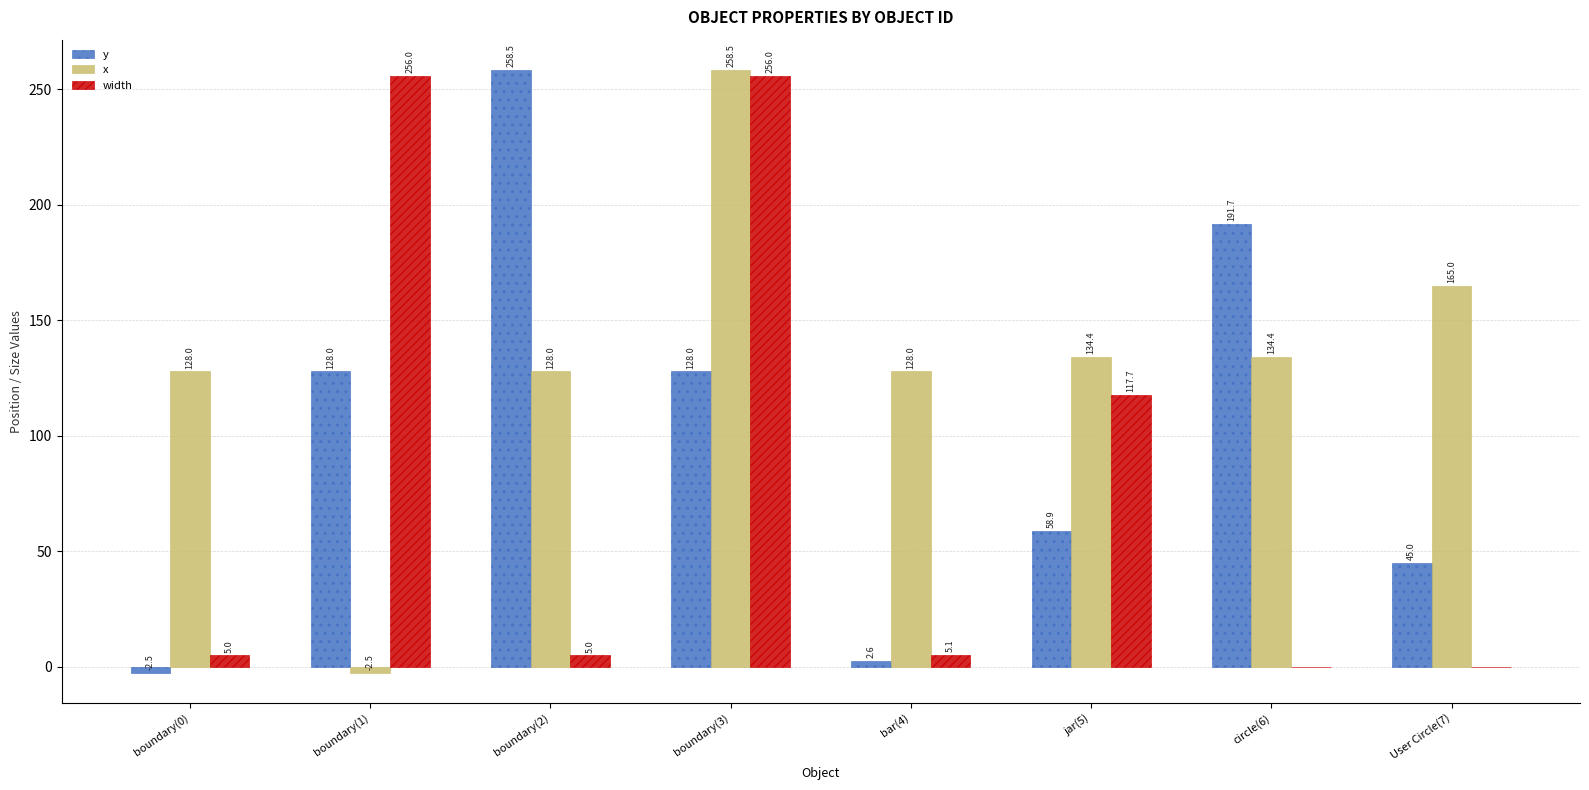

At which category is the sum across all series the highest?

boundary(3)